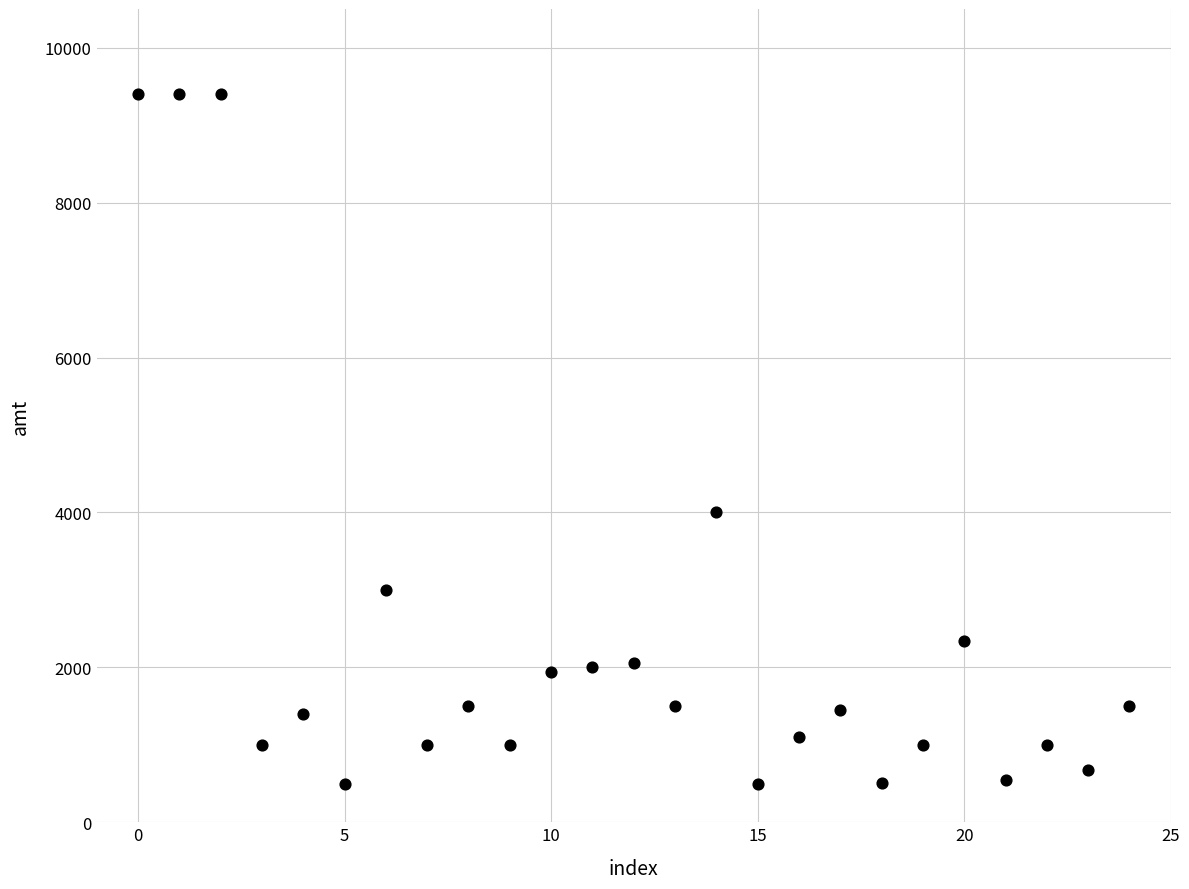

What Y value in the scatter plot is closest to 4950?

4000.0